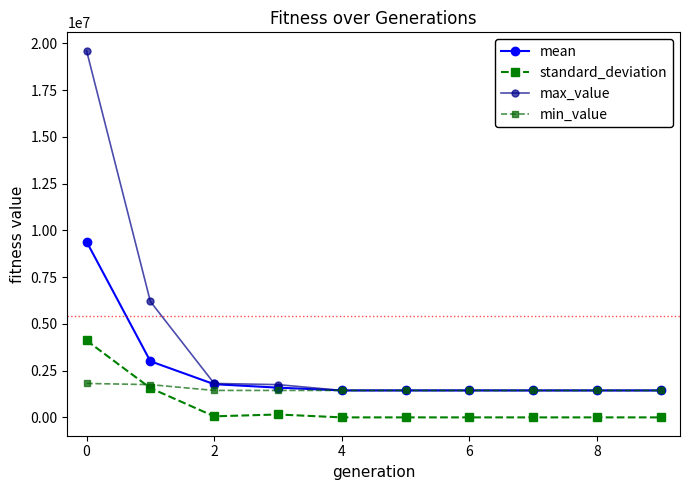

How many data points in standard_deviation are less than 511?

5